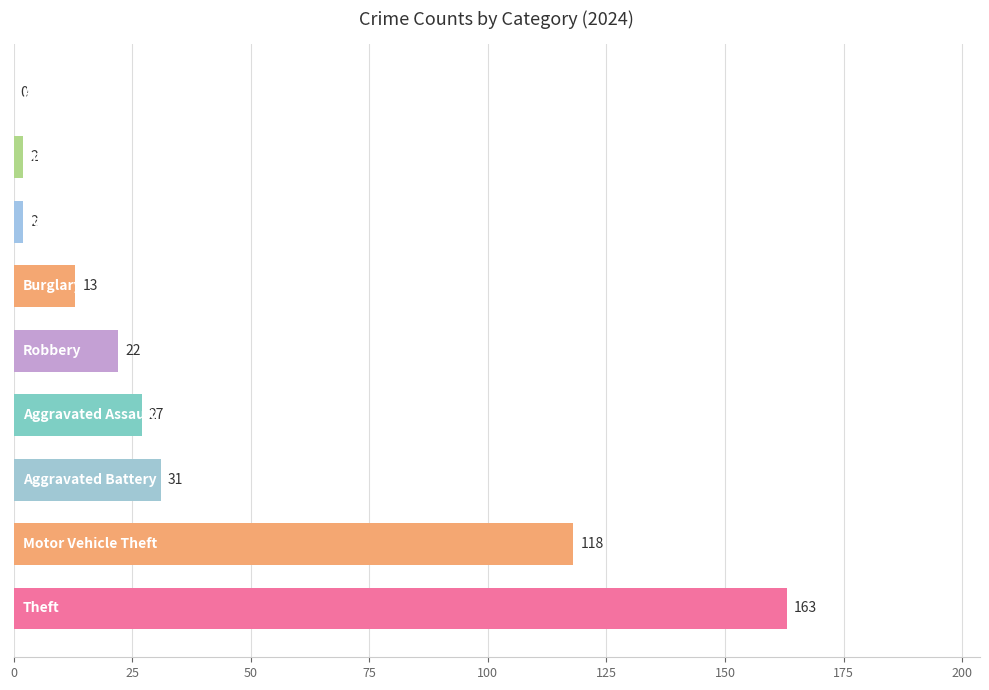

What is the sum of all values?

378